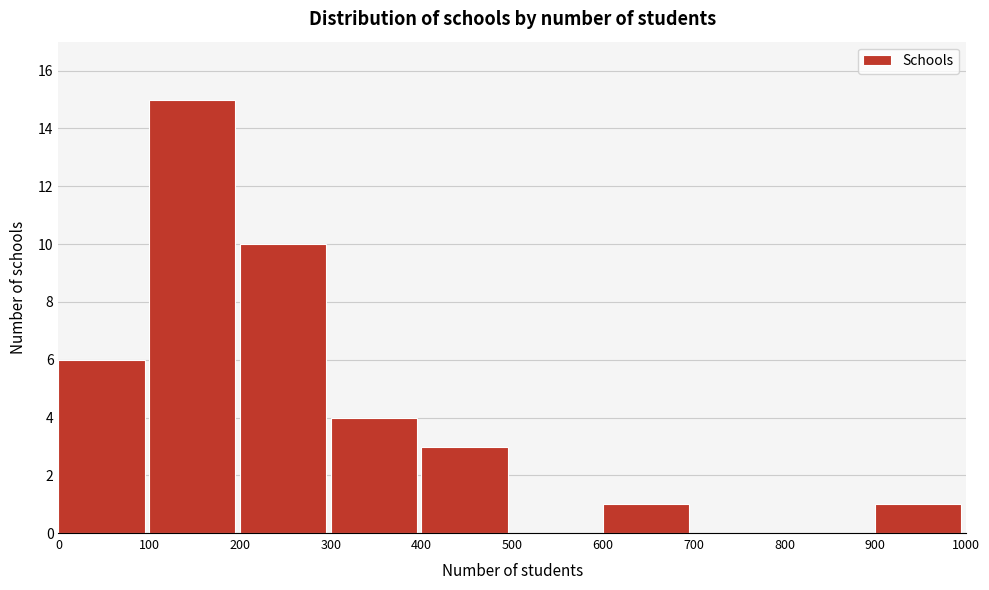

Reading left to right, list every bar in this chart as the range it spans on the x-axis followed by its height. The values are not printed on the chart, so give them approximately, as read against the axis.

0 to 100: 6
100 to 200: 15
200 to 300: 10
300 to 400: 4
400 to 500: 3
500 to 600: 0
600 to 700: 1
700 to 800: 0
800 to 900: 0
900 to 1000: 1